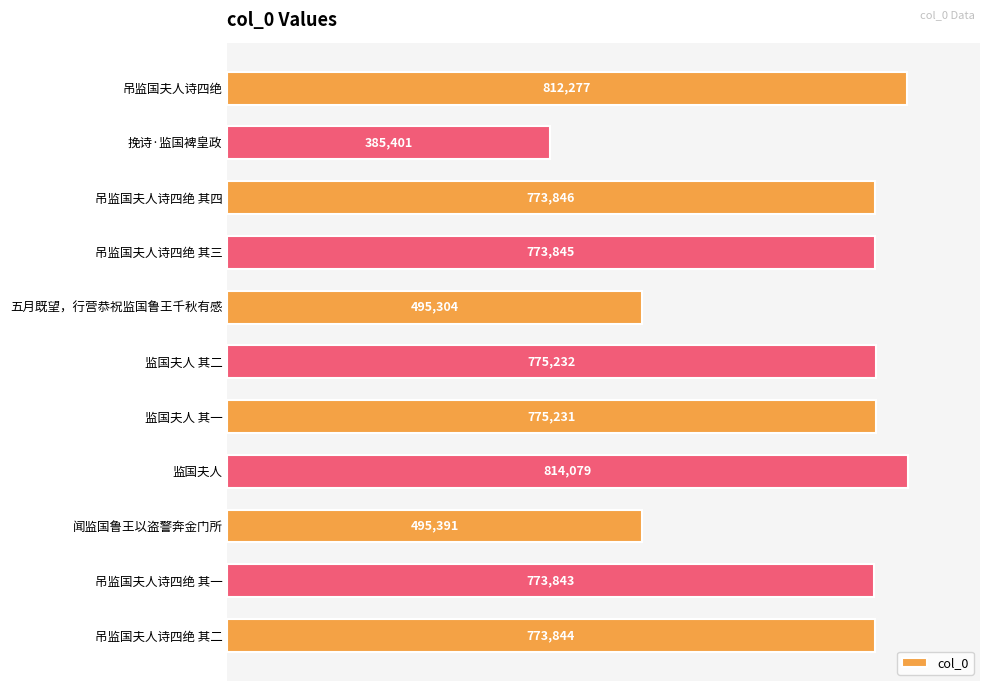

Count the number of categories in the chart.

11